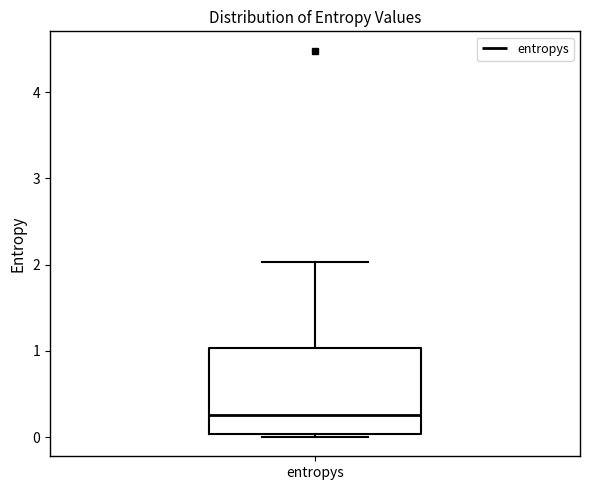

Where is the lower edge of the box for entropys on the y-axis? The values are not printed on the chart, so give them approximately, as read against the axis.

0.0